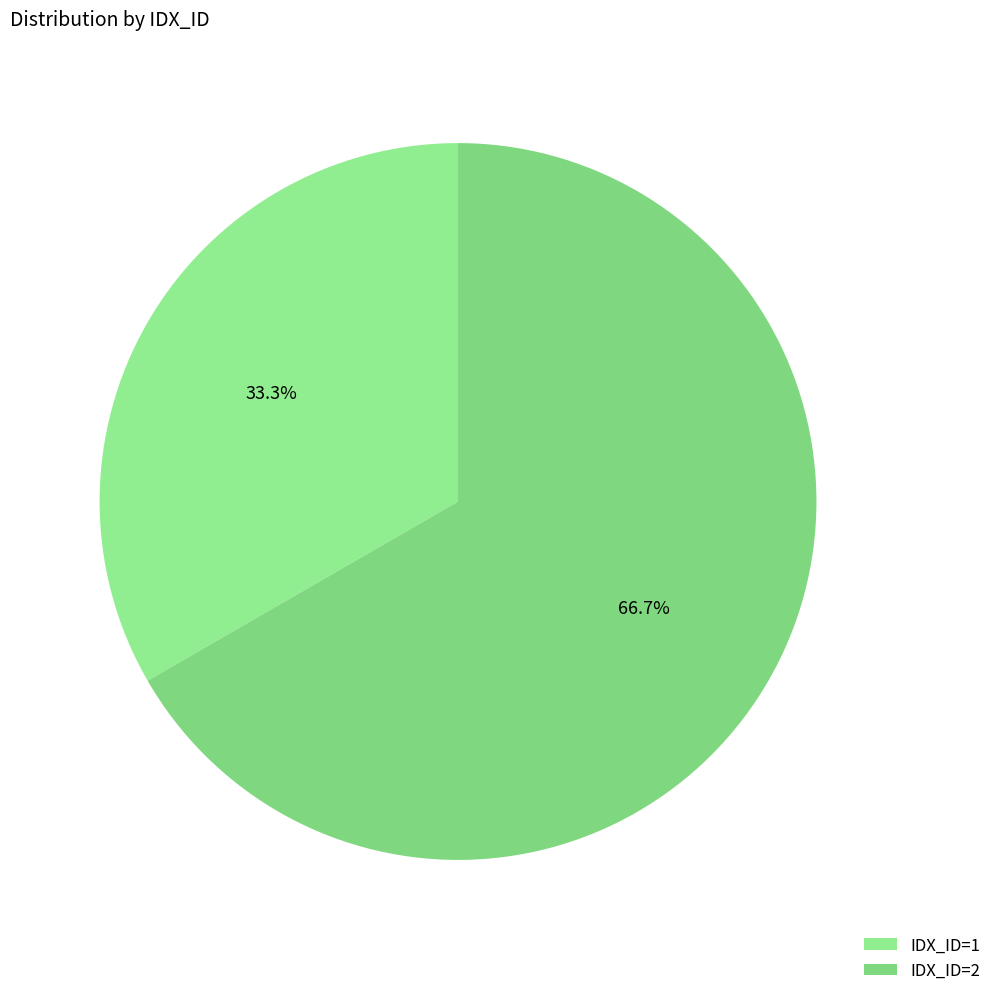

How many slices are in this pie chart?

2